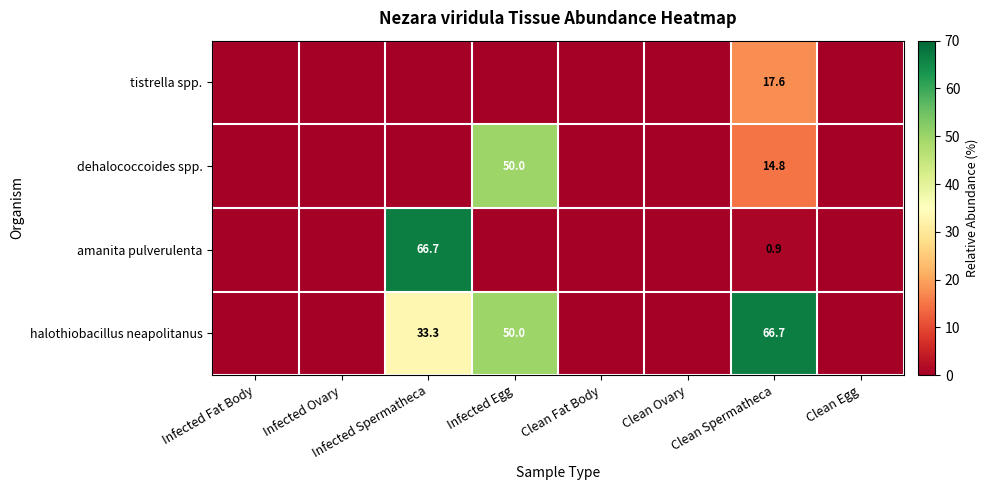

The tistrella spp. series shows 30.1 at Clean Spermatheca. True or false?

False